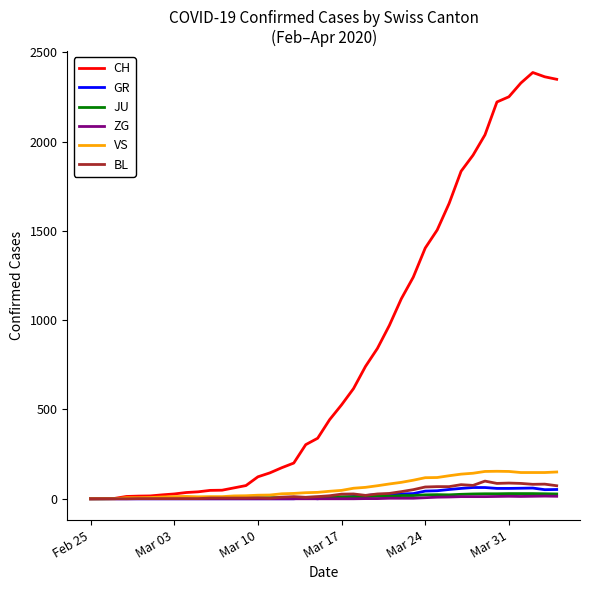

Which series has the largest range (max minus min)?

CH